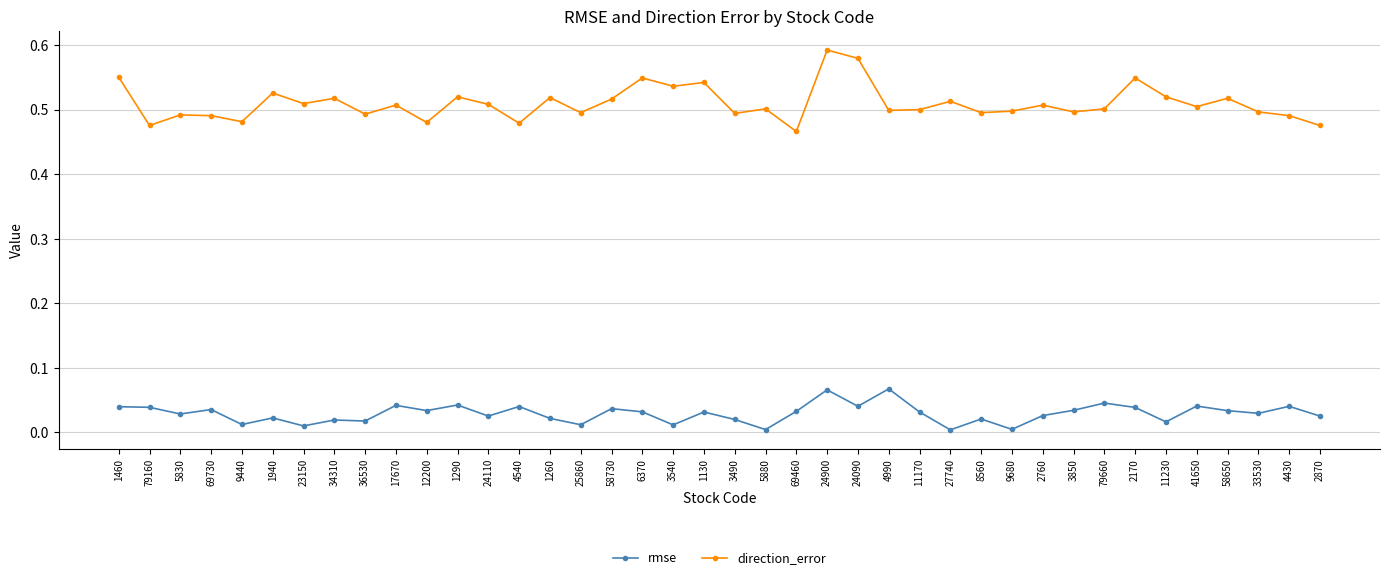

True or false: rmse has more than 1 points higher than both neighbors.

True